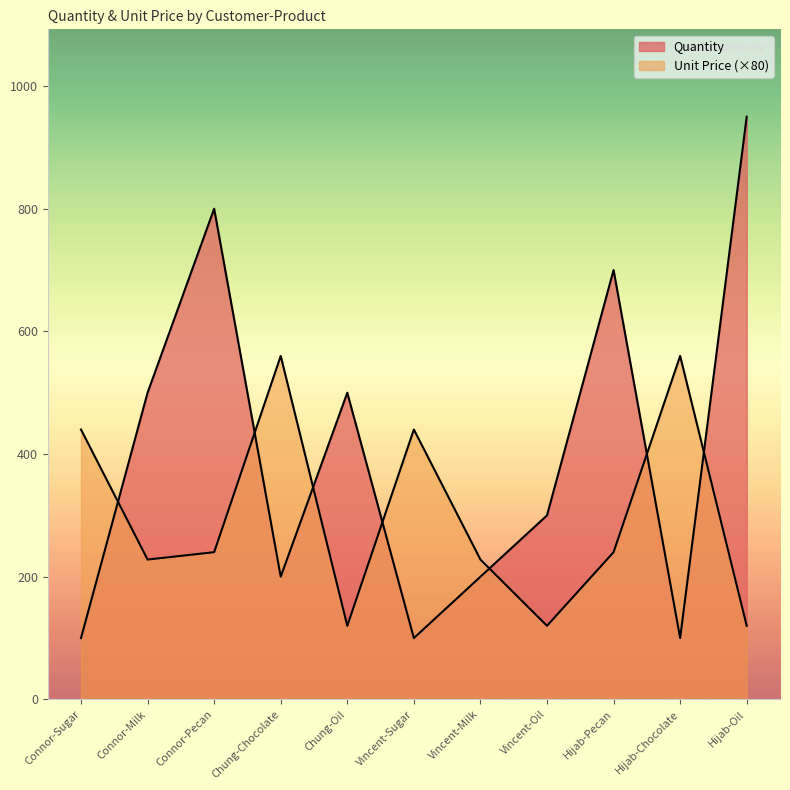

How many lines are shown in the chart?

2